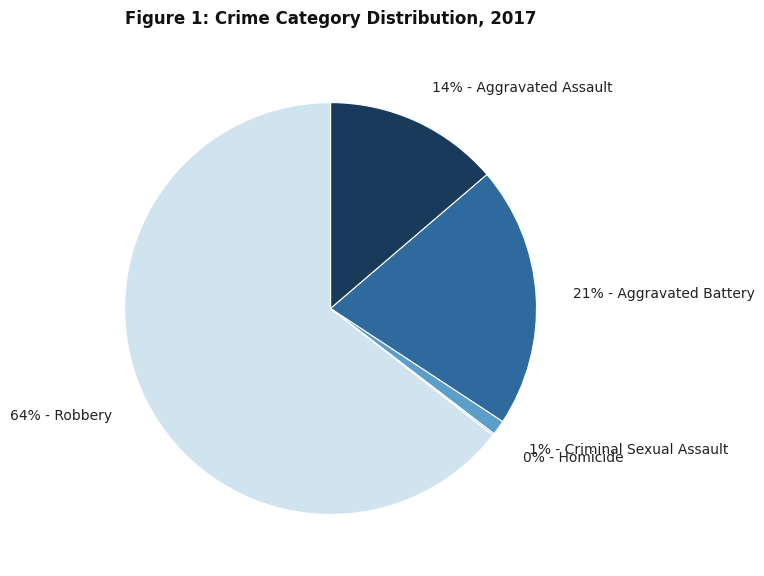

Does any single category account for the majority?

Yes